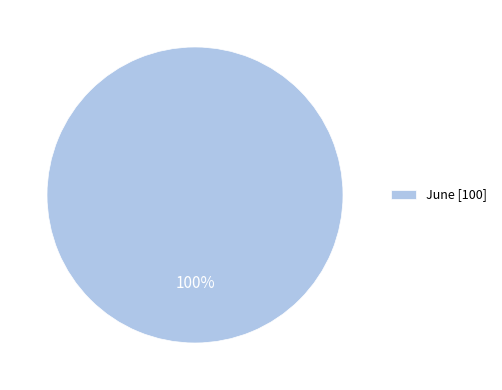

Does any single category account for the majority?

Yes